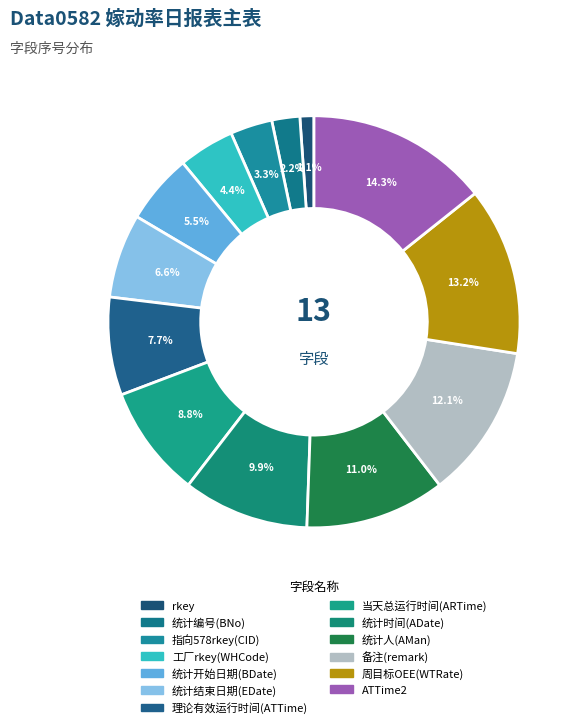

How many slices are in this pie chart?

13